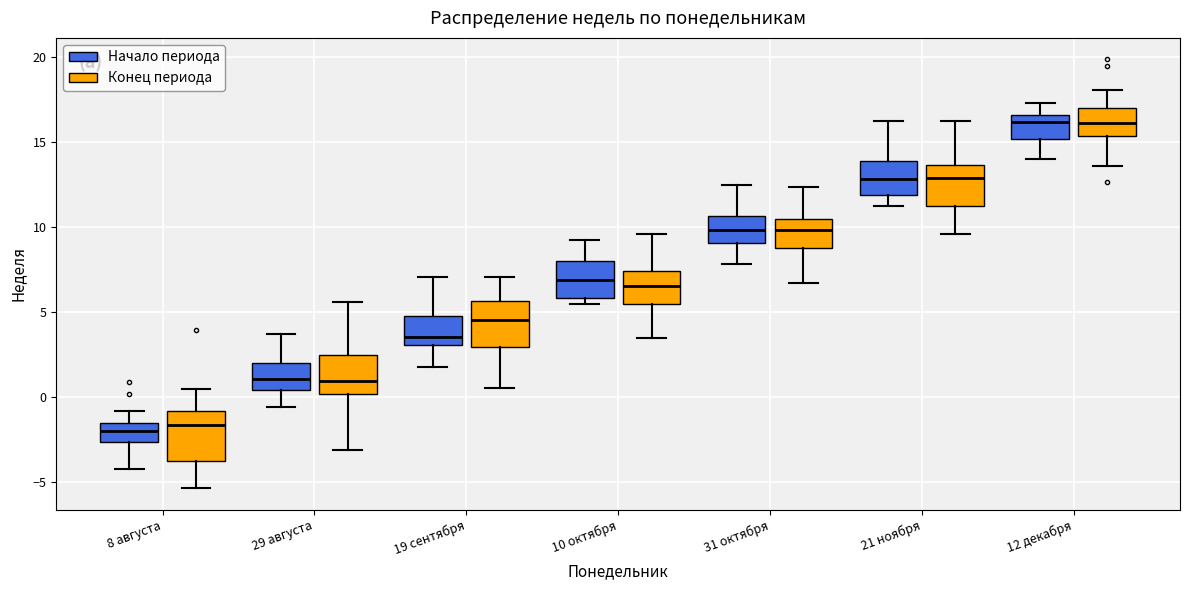

Where is the upper edge of the box for 8 августа (Начало периода) on the y-axis? The values are not printed on the chart, so give them approximately, as read against the axis.

-1.5